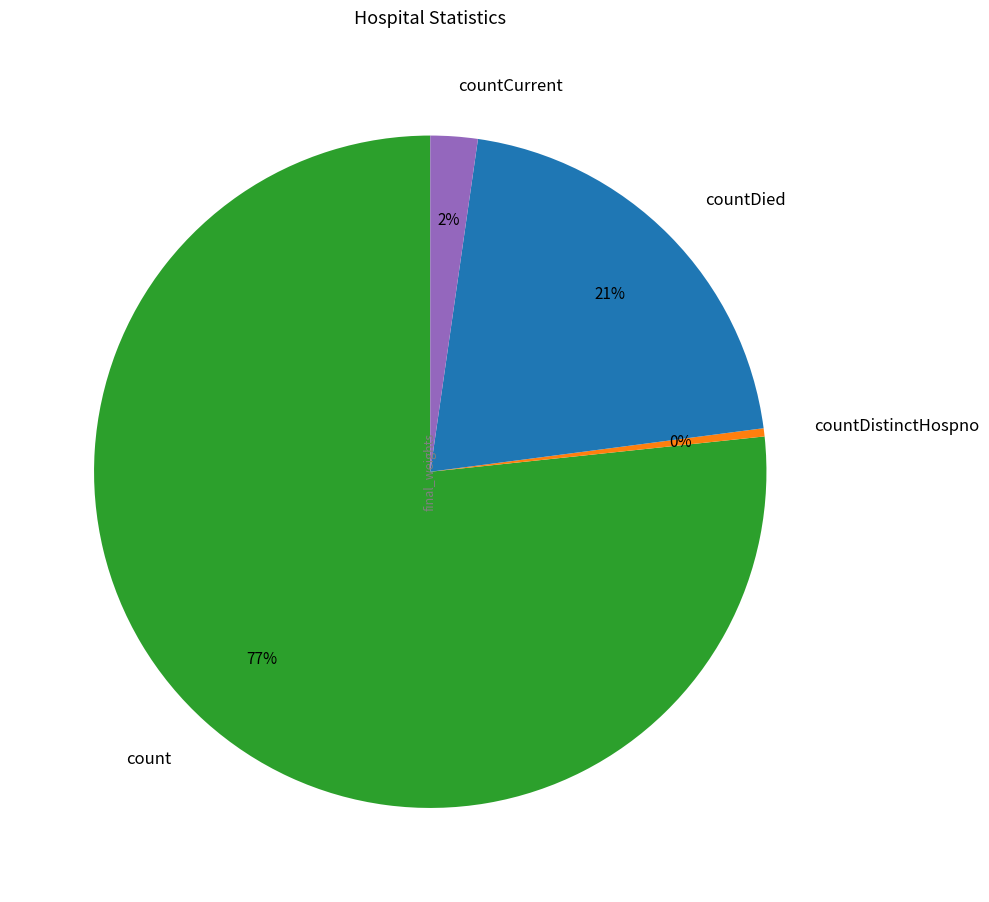

Which has a higher value, count or countCurrent?

count